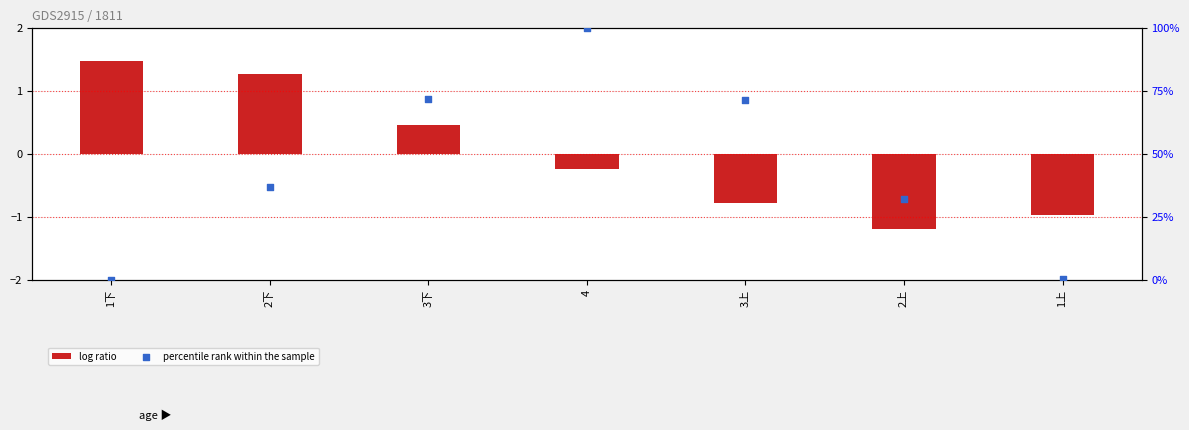

Which series has the largest total across all categories?

percentile rank within the sample